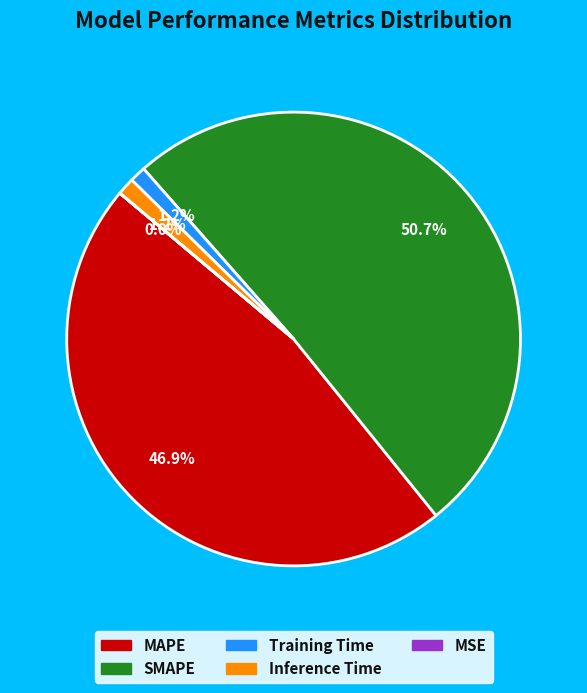

True or false: Training Time accounts for 1% of the total.

True